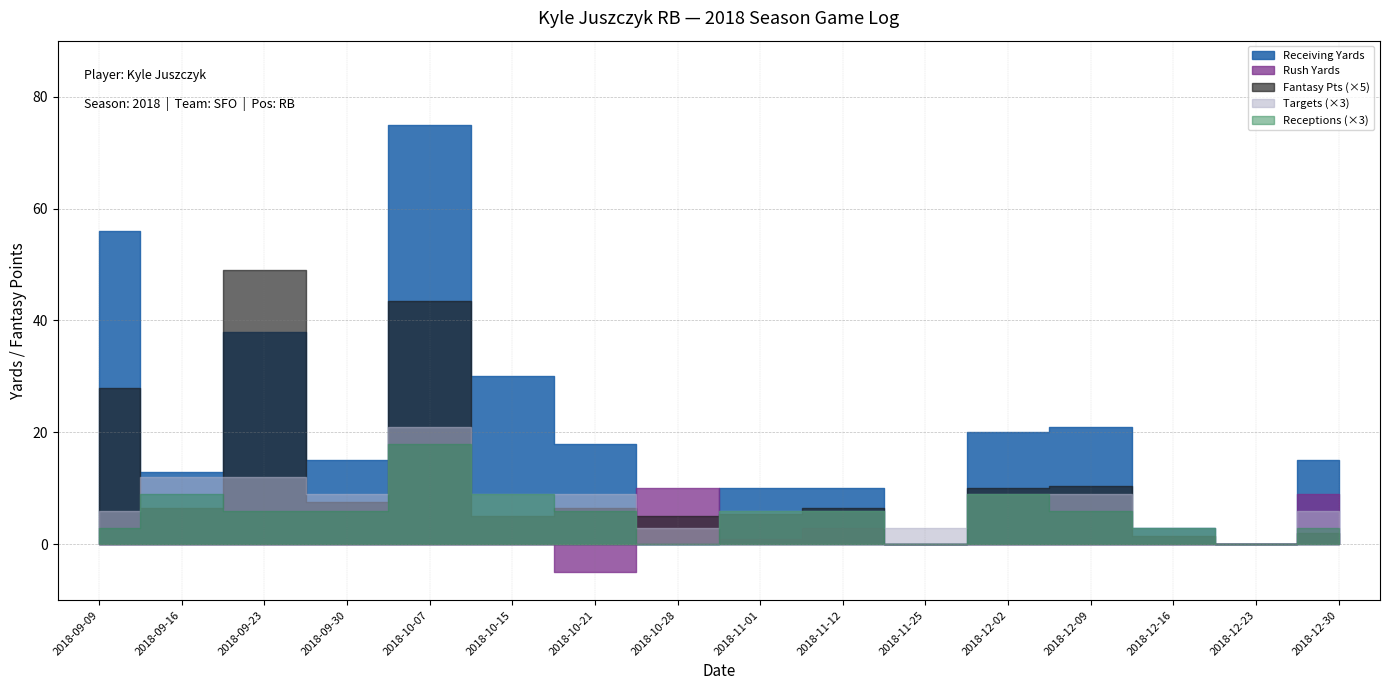

Is it true that Targets equals 3.0 at 2018-09-30?

True